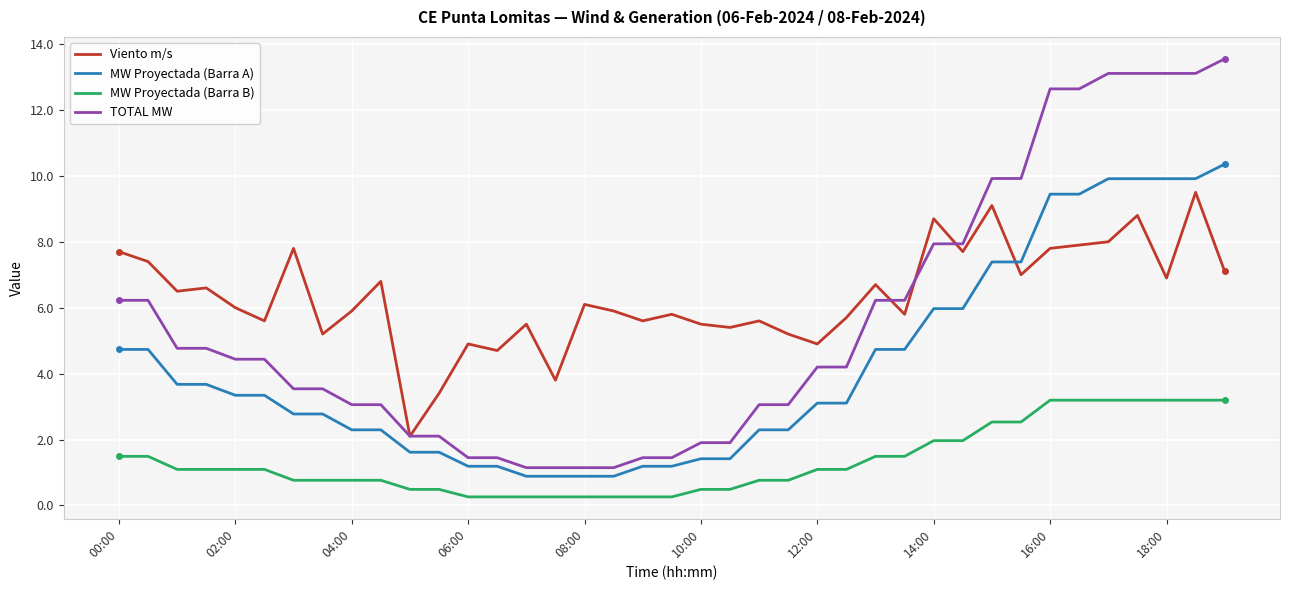

How many intersections are there between Viento m/s and MW Proyectada (Barra A)?

1